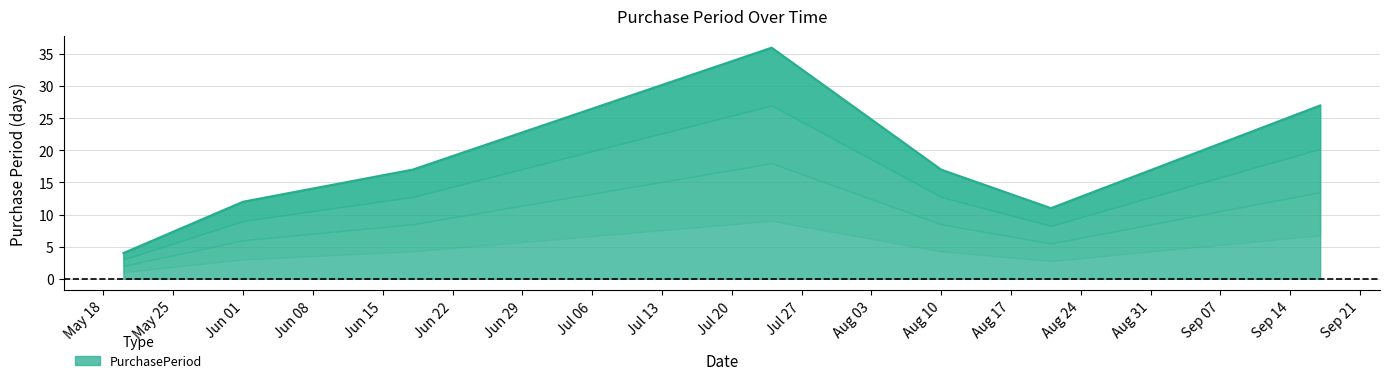

The value at 2015-05-20 is 4. True or false?

True